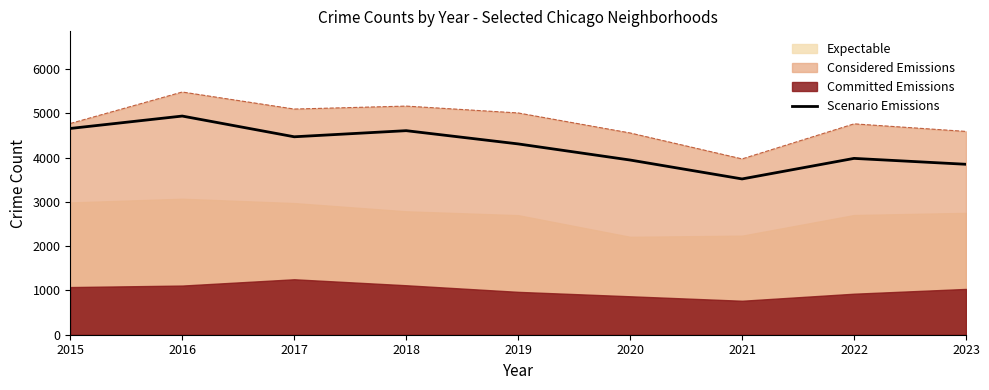

Does the chart display data point markers on the line(s)?

No